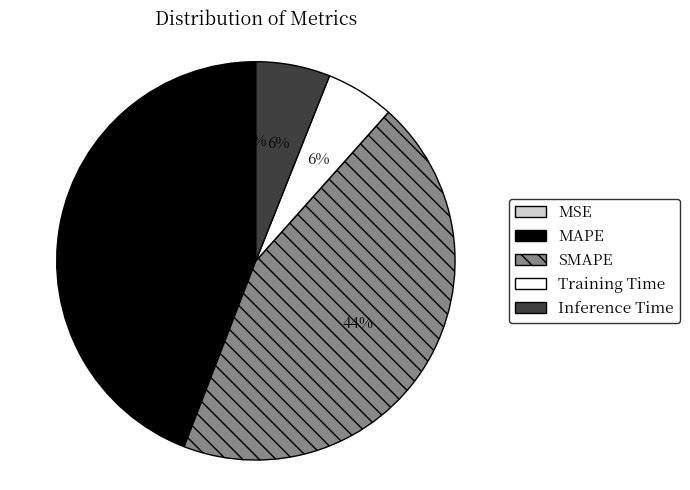

Is it true that MAPE is 59% of the pie?

False